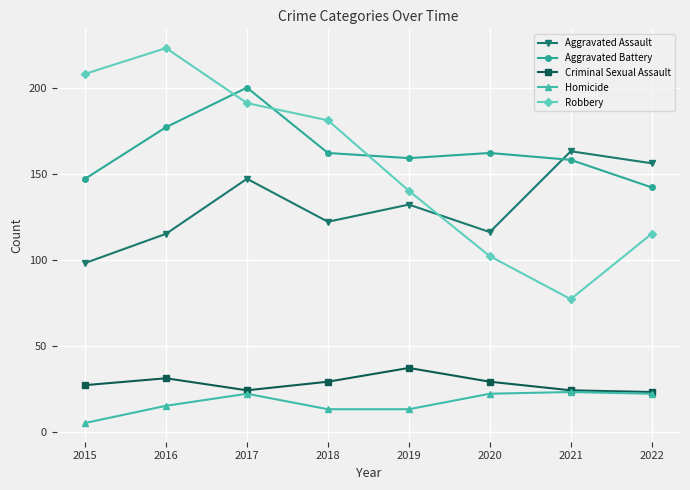

Which series ends up on top after the final intersection of Robbery and Aggravated Battery?

Aggravated Battery